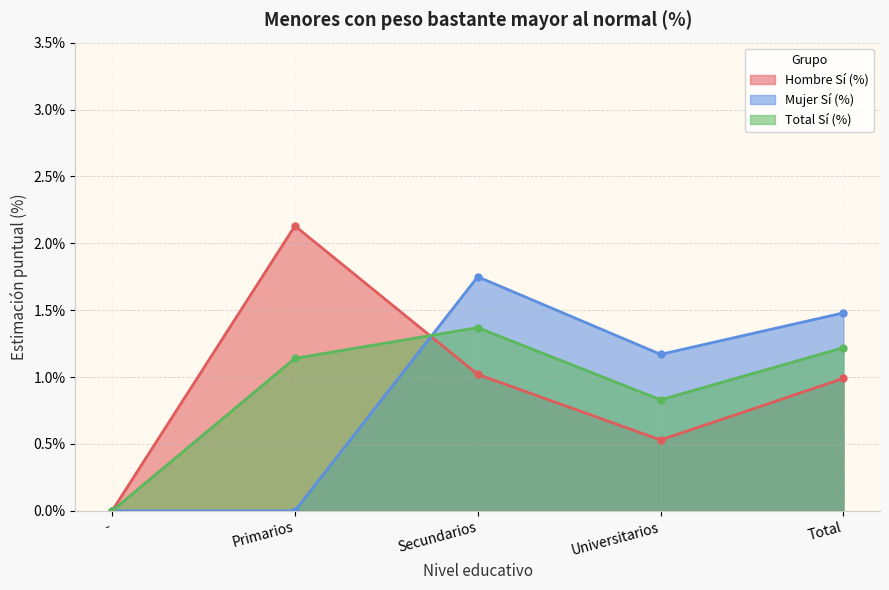

How many lines are shown in the chart?

3